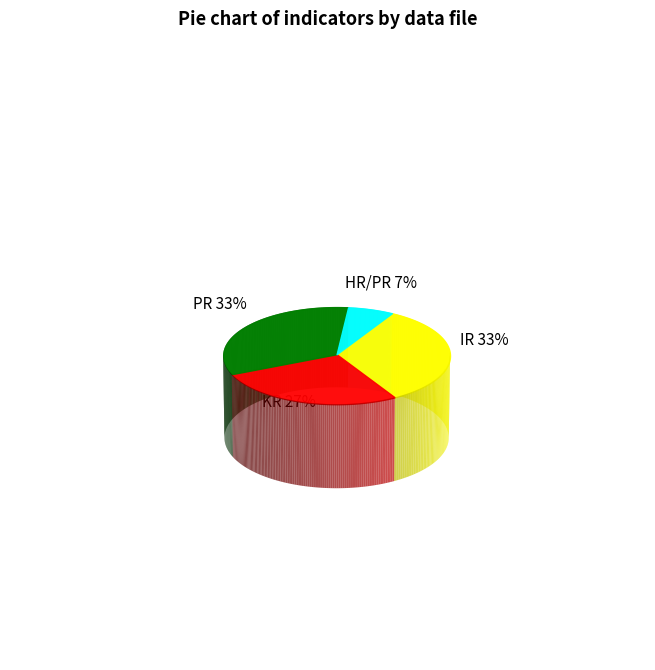

Between IR and HR/PR, which is larger?

IR